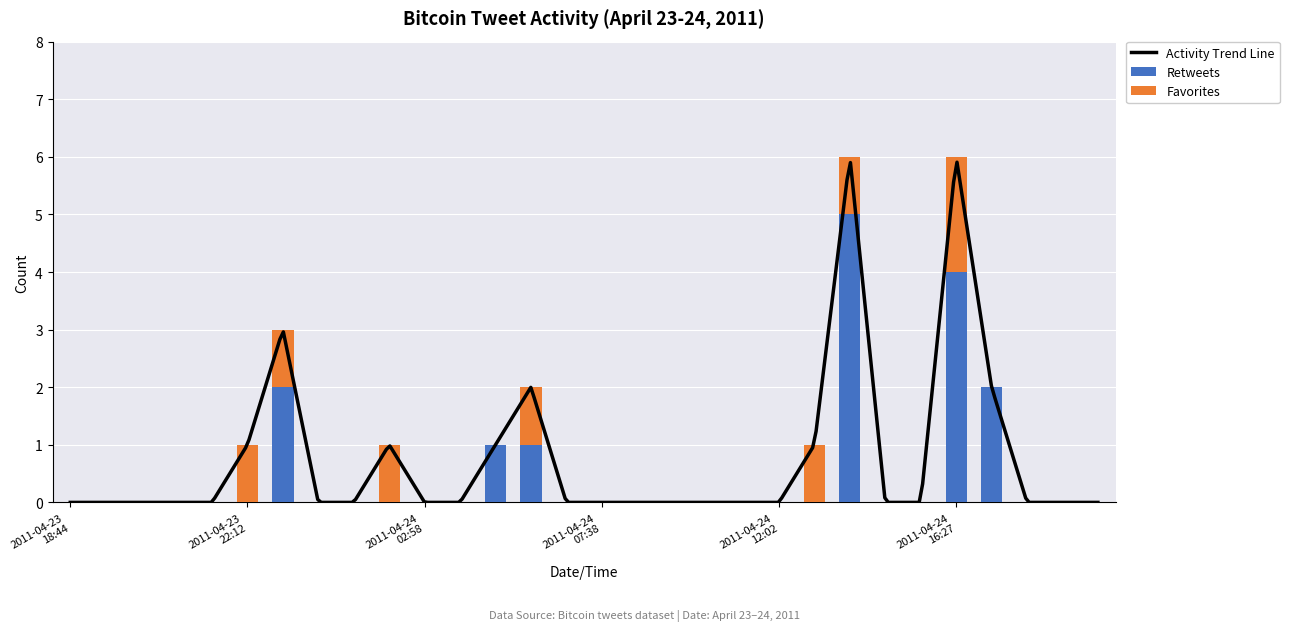

The value of Favorites at 2011-04-24 06:38 is 1. True or false?

False